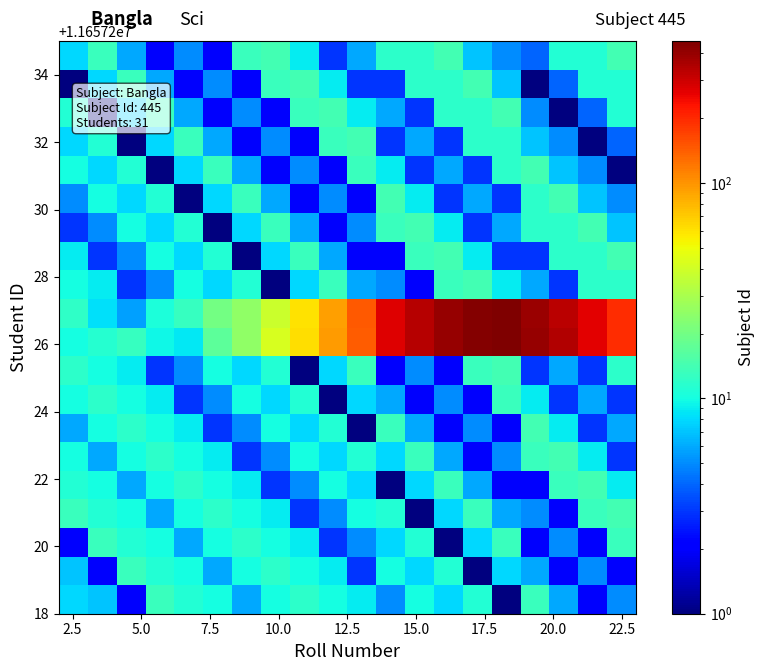

Count the number of data series in this chart.

20